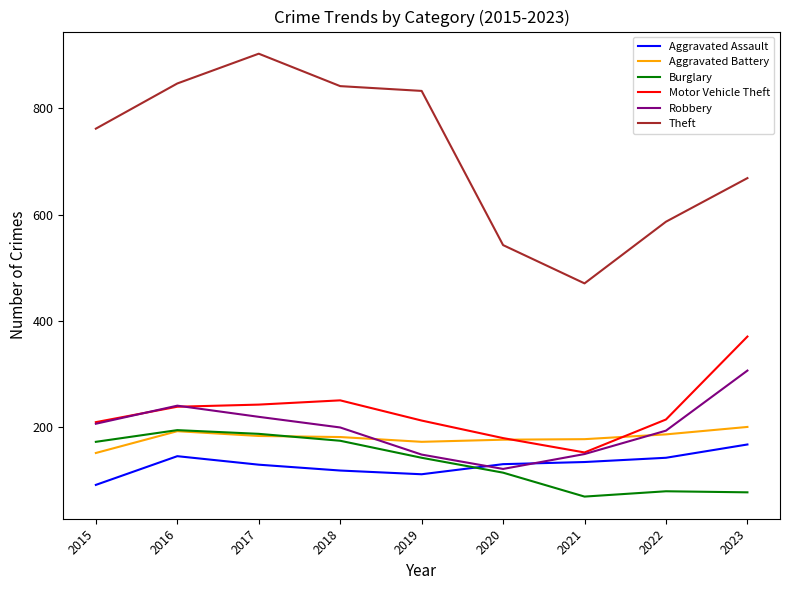

What value does the Theft series have at 2017?

903